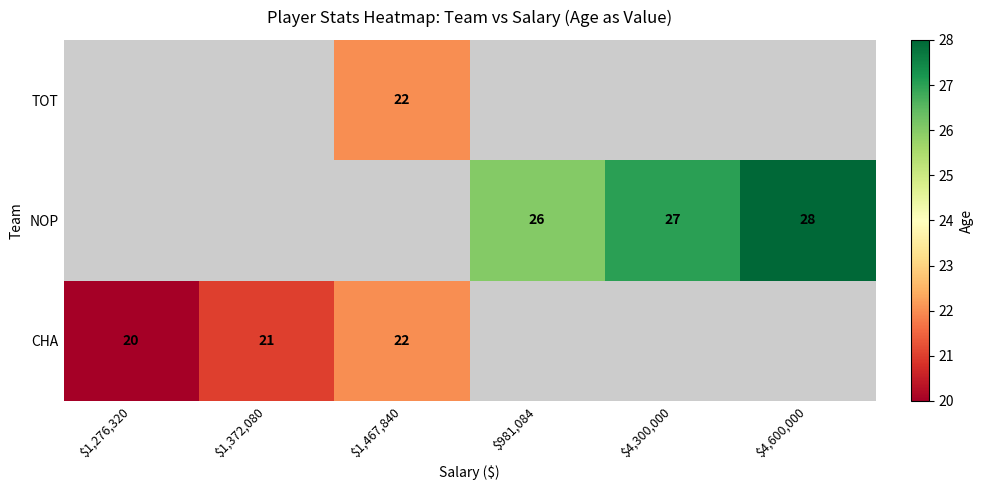

At how many categories does at least one series exceed 24?

3